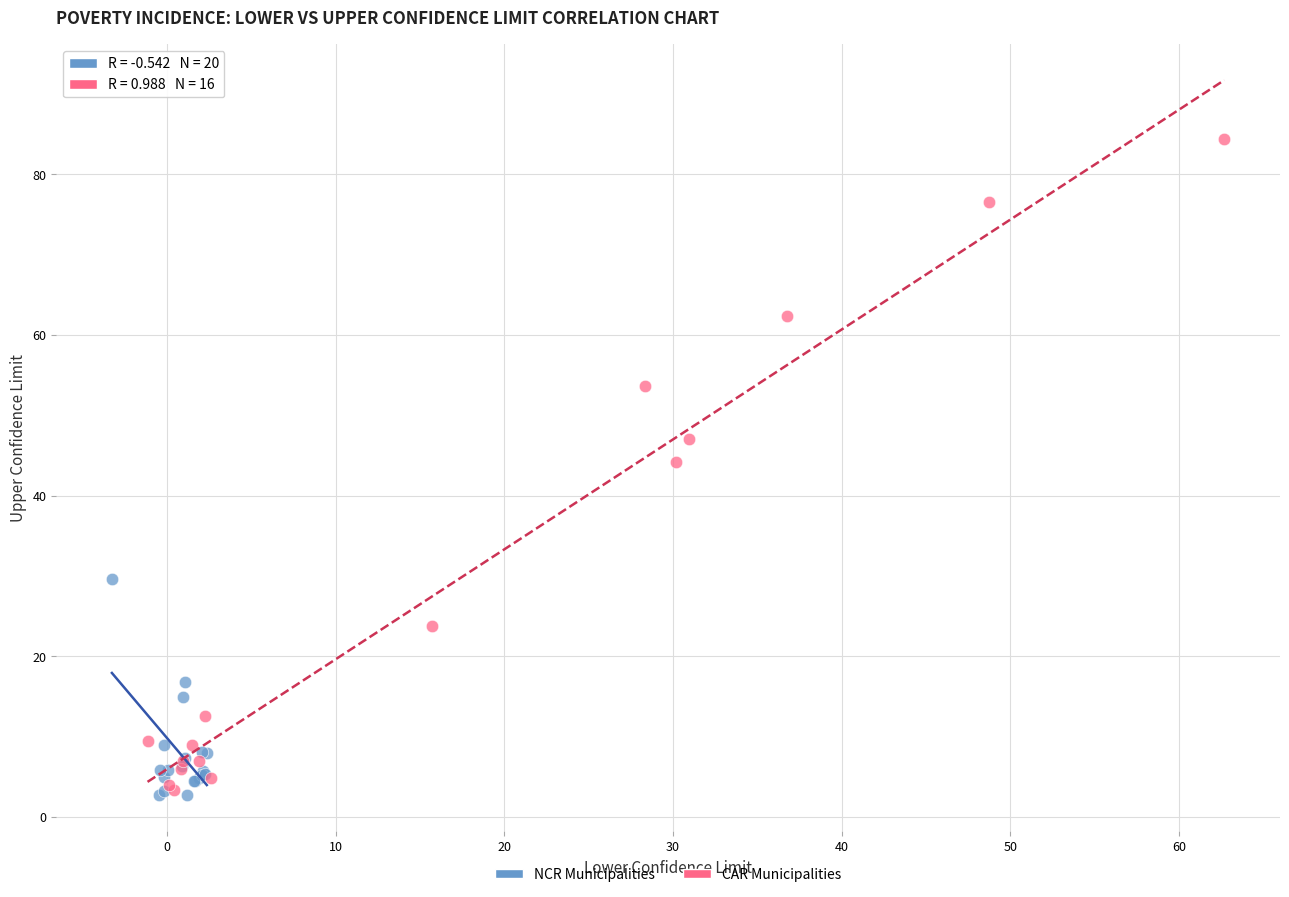

What are all the series names shown in the legend?

NCR Municipalities, CAR Municipalities